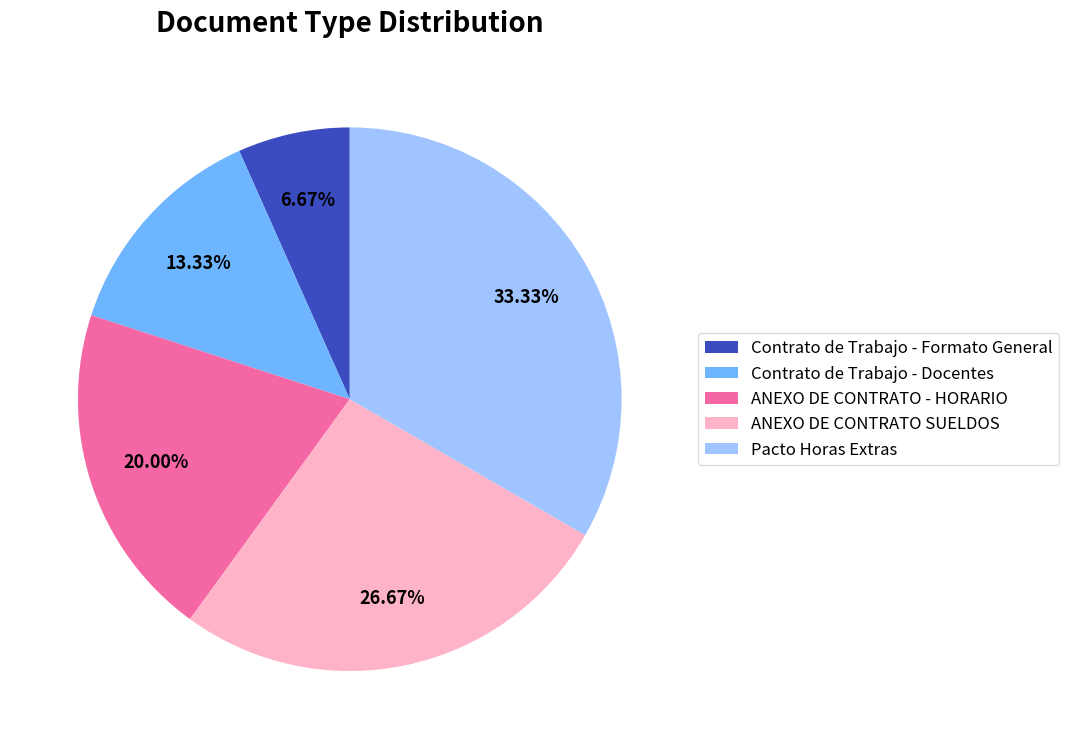

Is it true that Pacto Horas Extras is 33% of the pie?

True